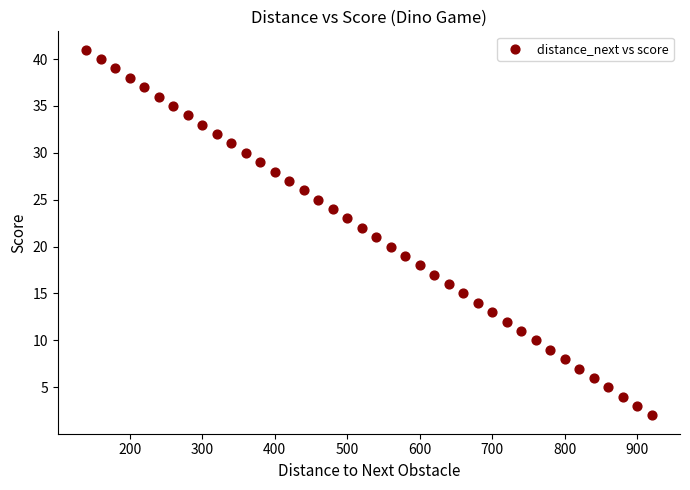

What is the range of X values (max minus min)?

780